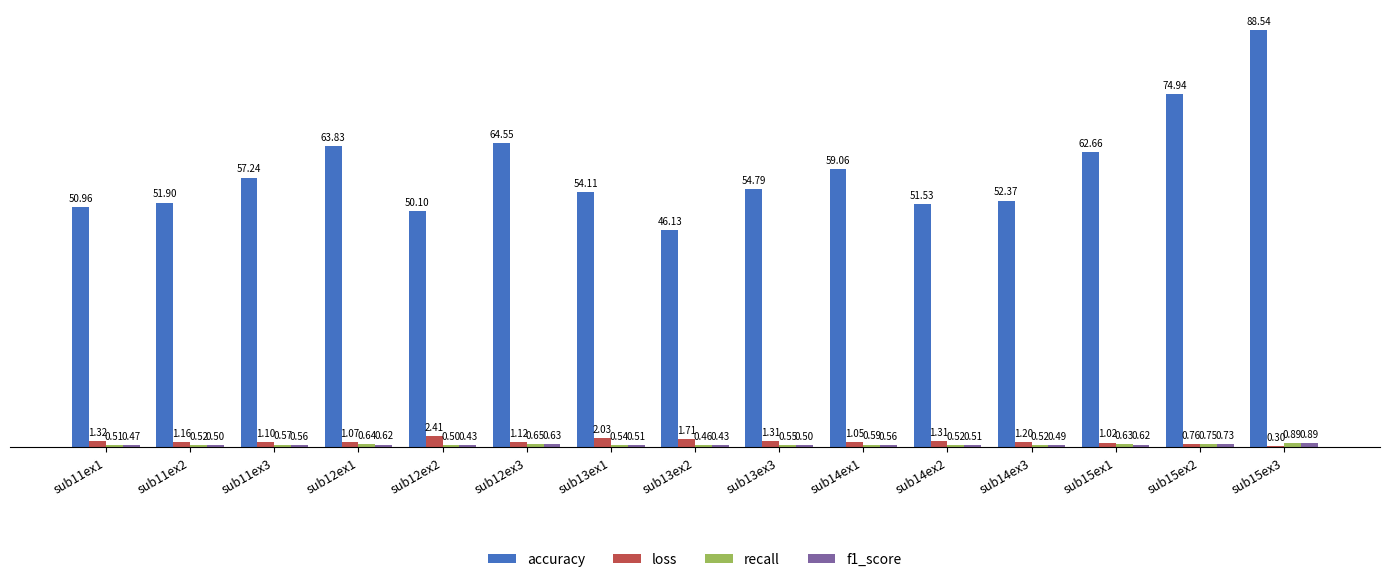

What is the spread (max minus min) of values at sub11ex3?

56.7